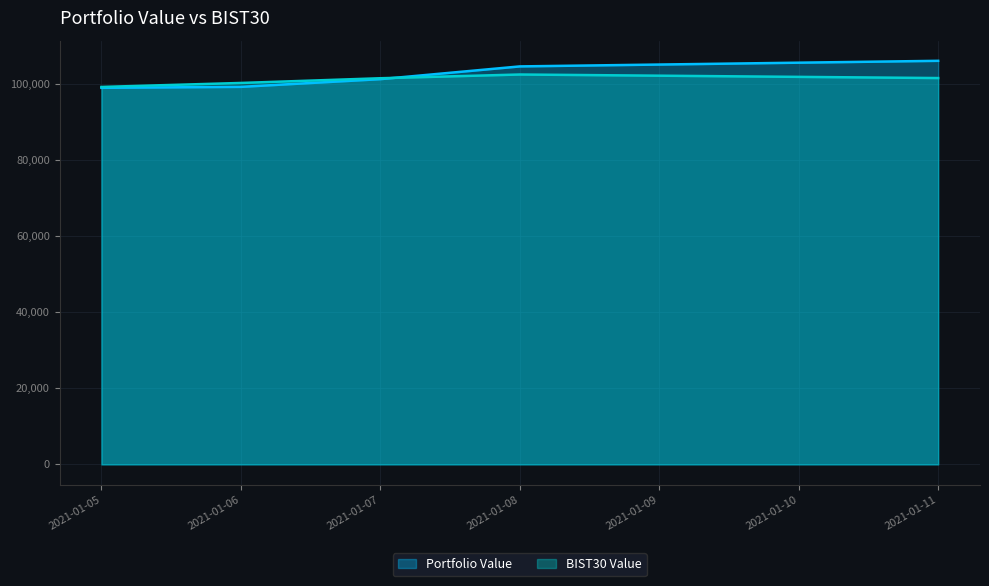

What is the total value across all series at 2021-01-07?

202823.4